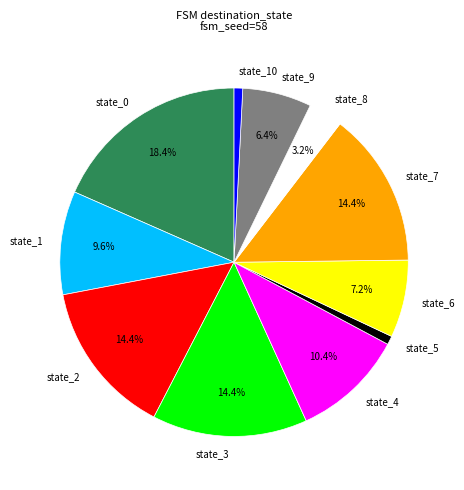

Which has a higher value, state_8 or state_5?

state_8